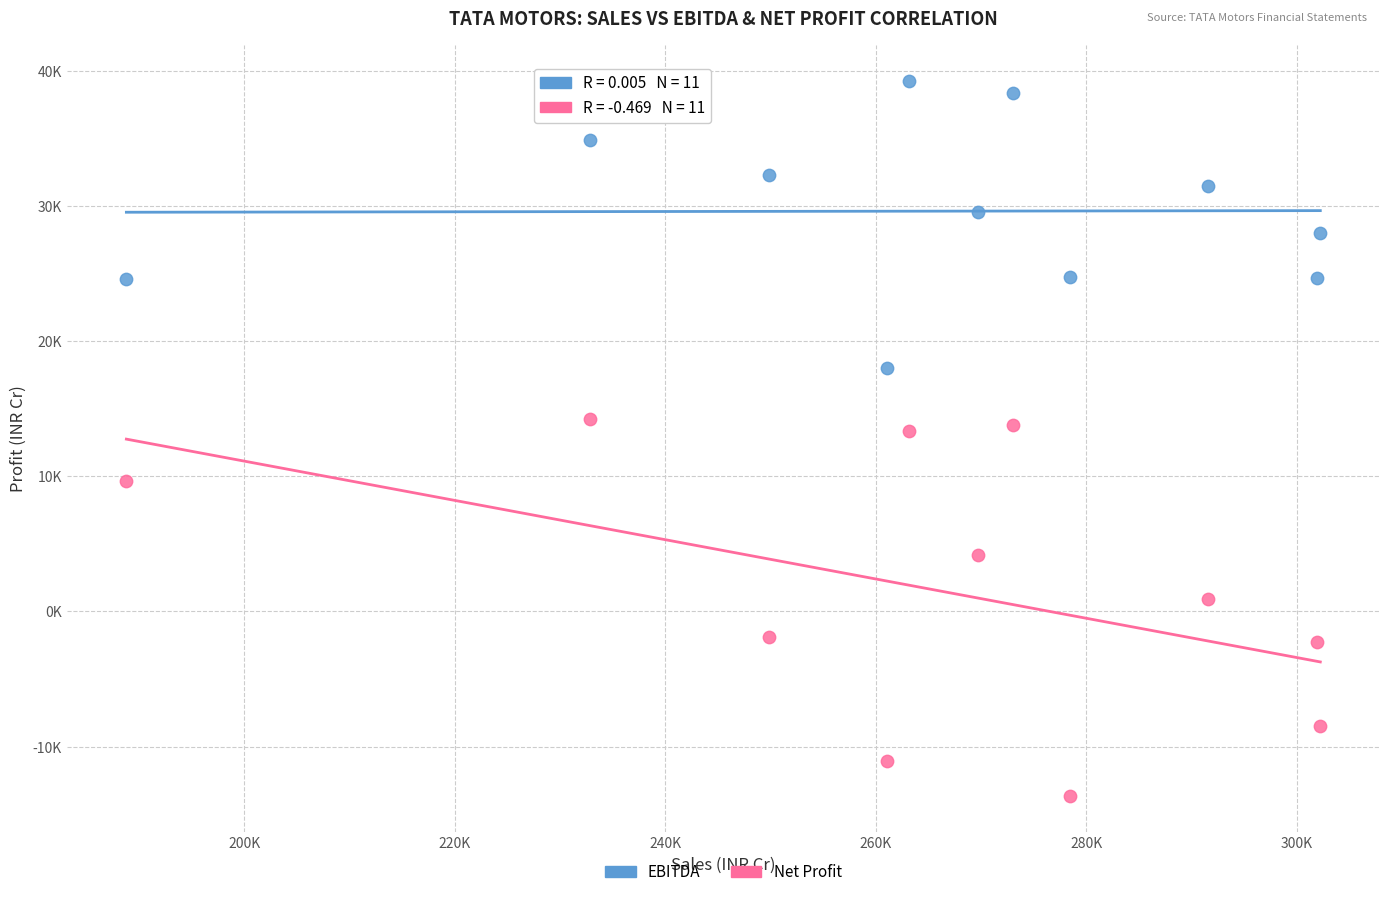

What are all the series names shown in the legend?

EBITDA, Net Profit